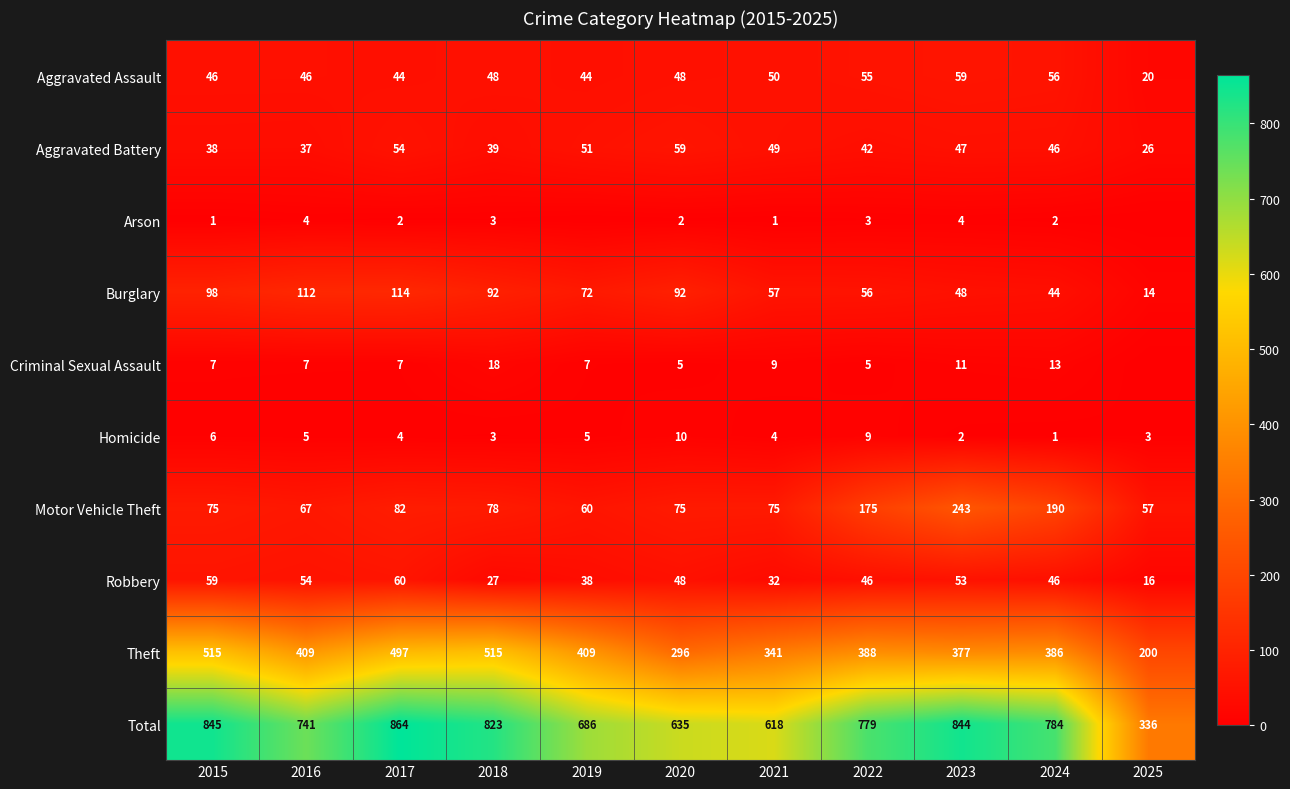

What is the average value of the Burglary series?

73